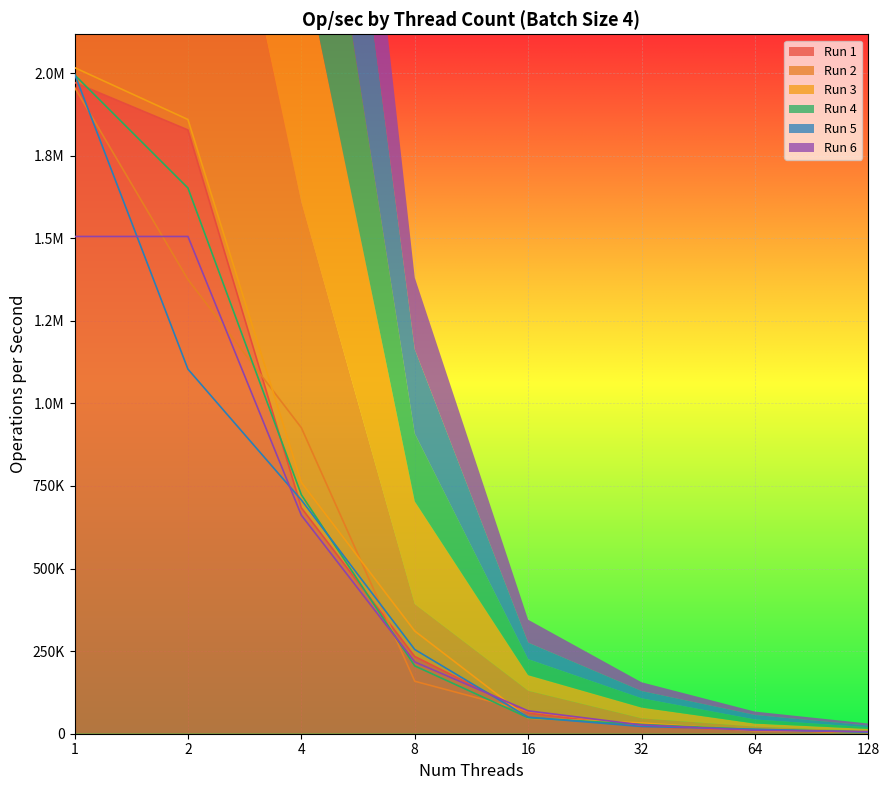

At which category is the sum across all series the highest?

1